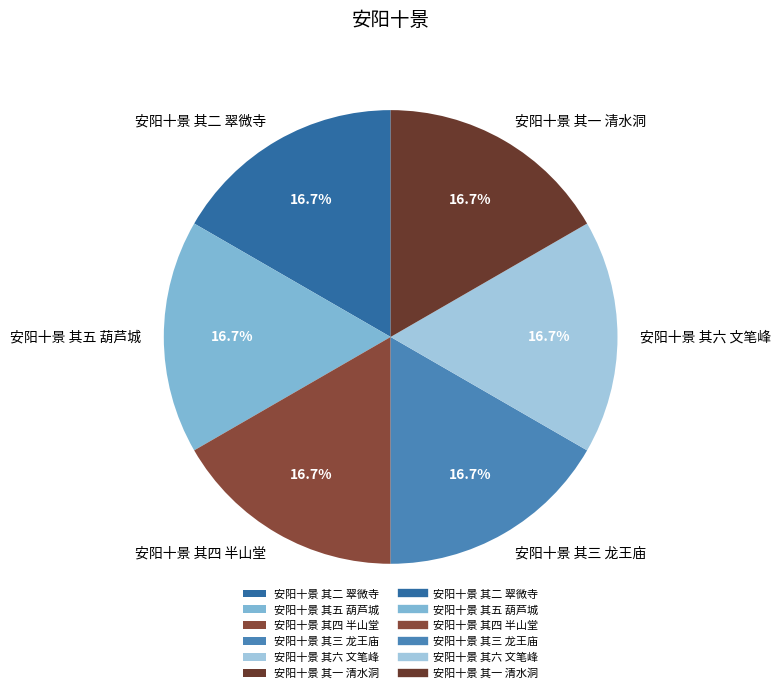

What percentage is the 安阳十景 其一 清水洞 slice, to the nearest percent?

17%